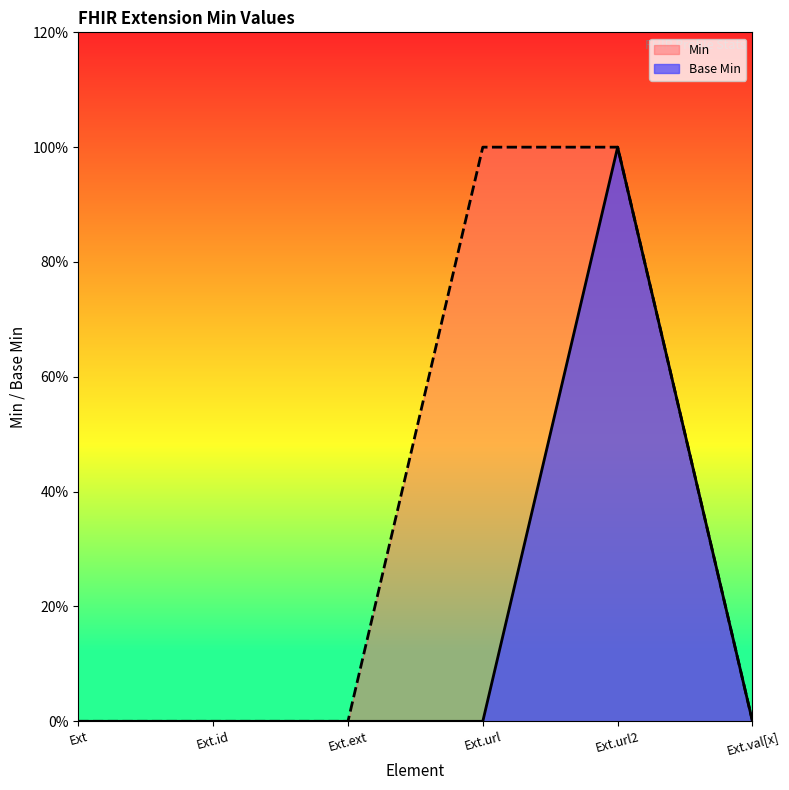

The value at Ext.url2 is 0. True or false?

False